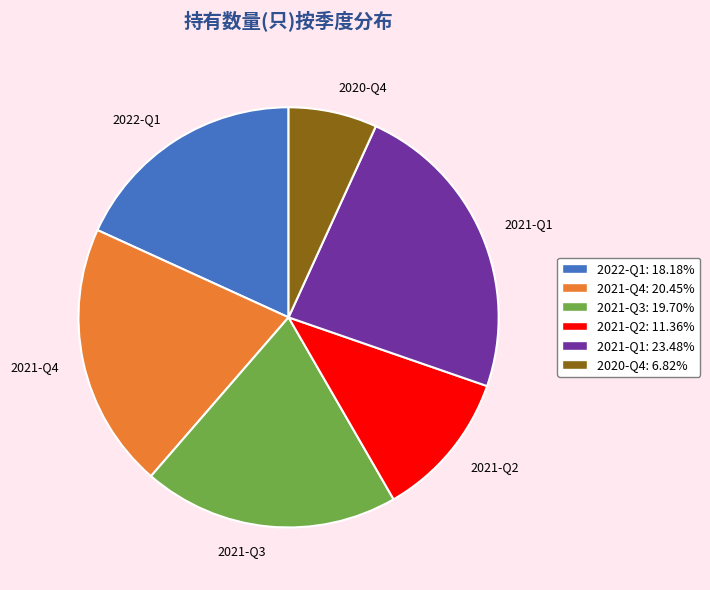

Do 2021-Q3 and 2021-Q4 together represent more than half of the pie?

No